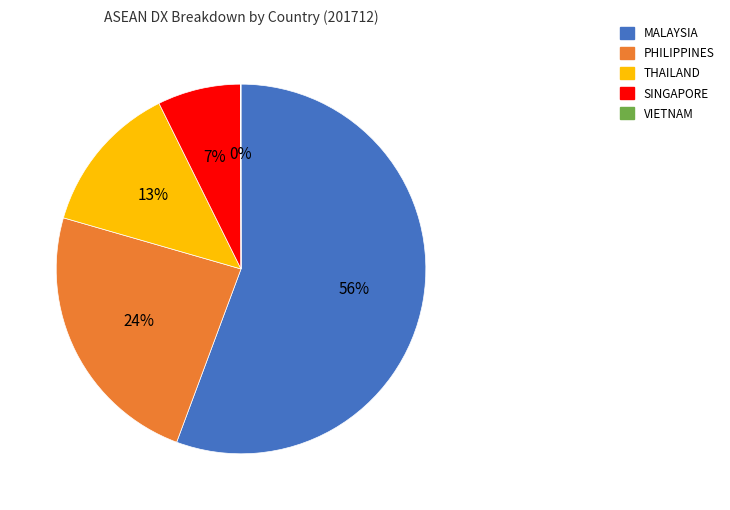

Which has a higher value, THAILAND or SINGAPORE?

THAILAND